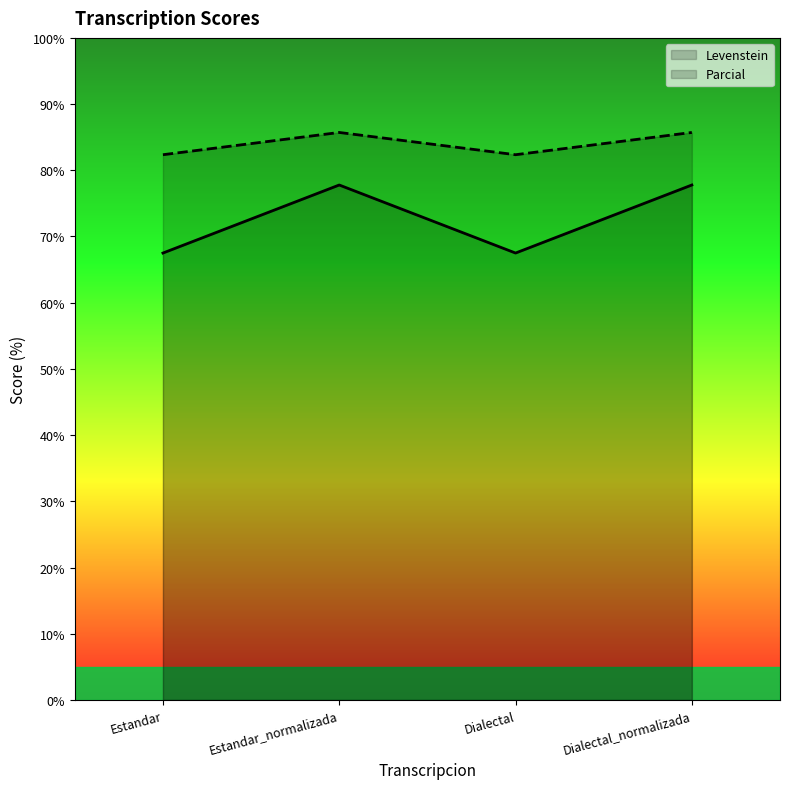

At which category is the sum across all series the highest?

Estandar_normalizada